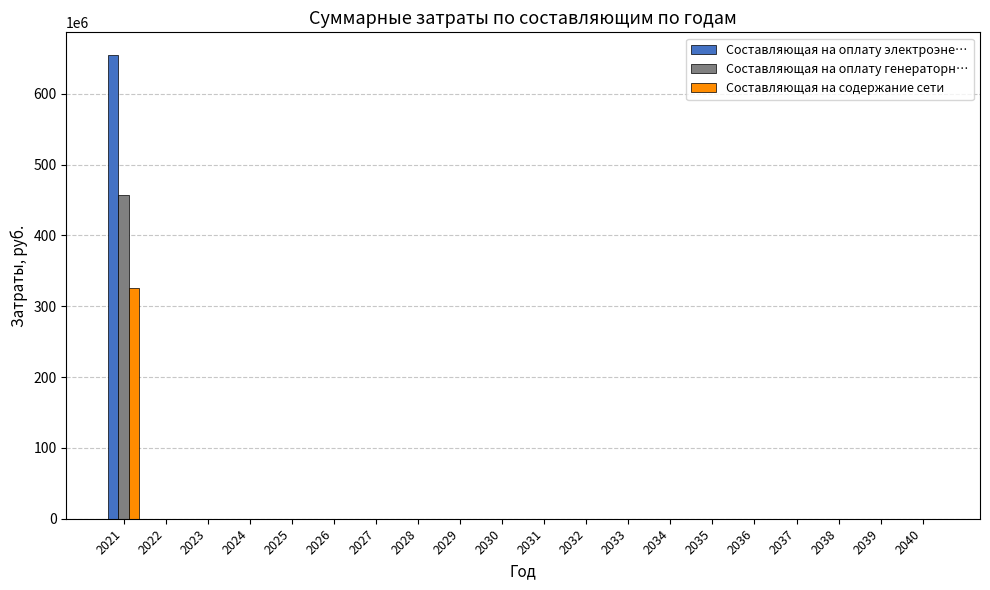

What is the sum of all Составляющая на оплату генераторн… values?

456505614.6